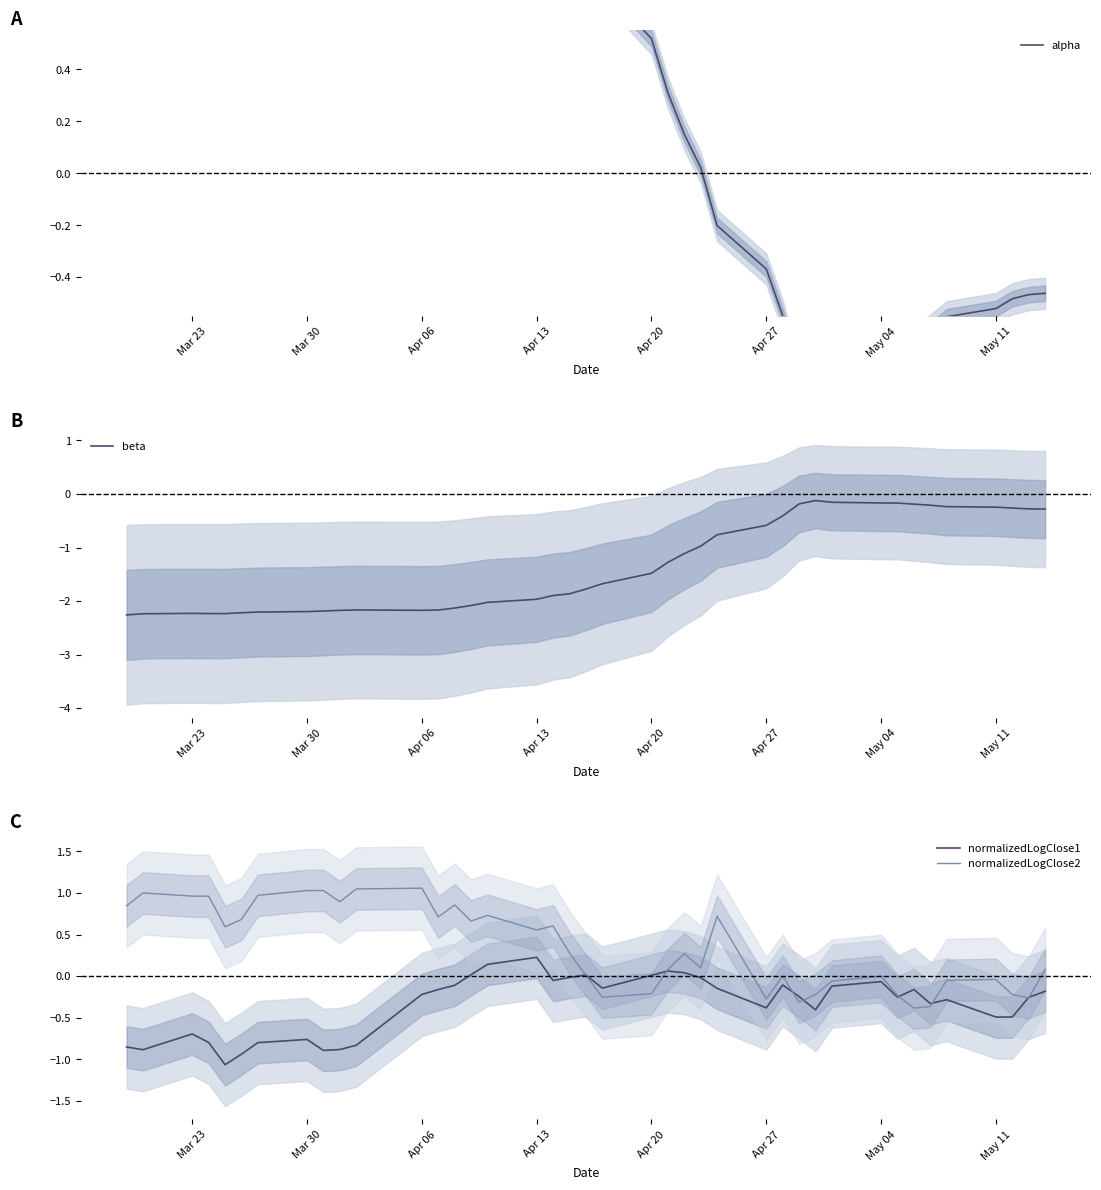

In beta, how many points are higher than both neighbors (excluding endpoints)?

3